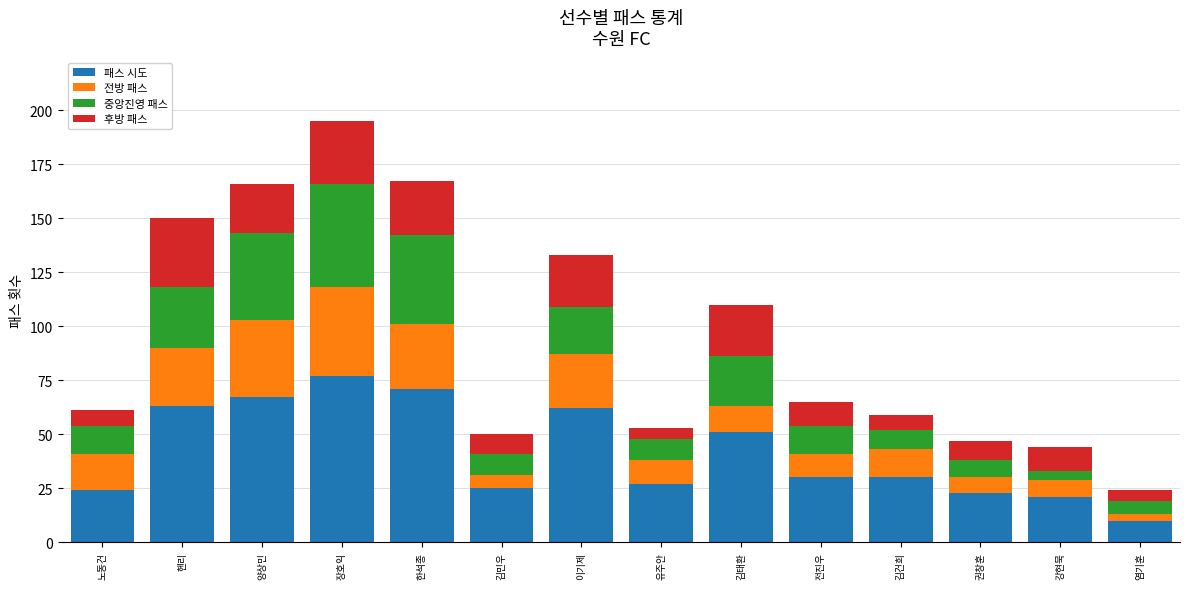

Which category has the highest value in the 패스 시도 series?

장호익